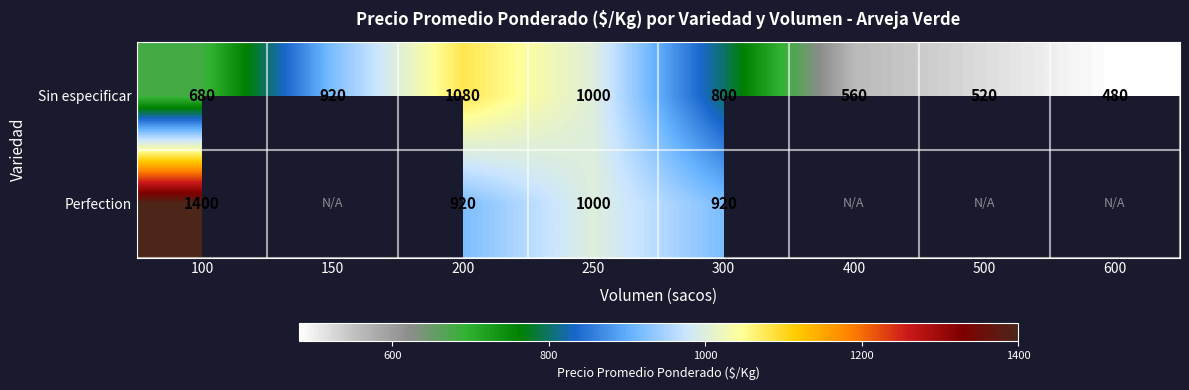

Rank the categories by Sin especificar value from highest to lowest.

200, 250, 150, 300, 100, 400, 500, 600